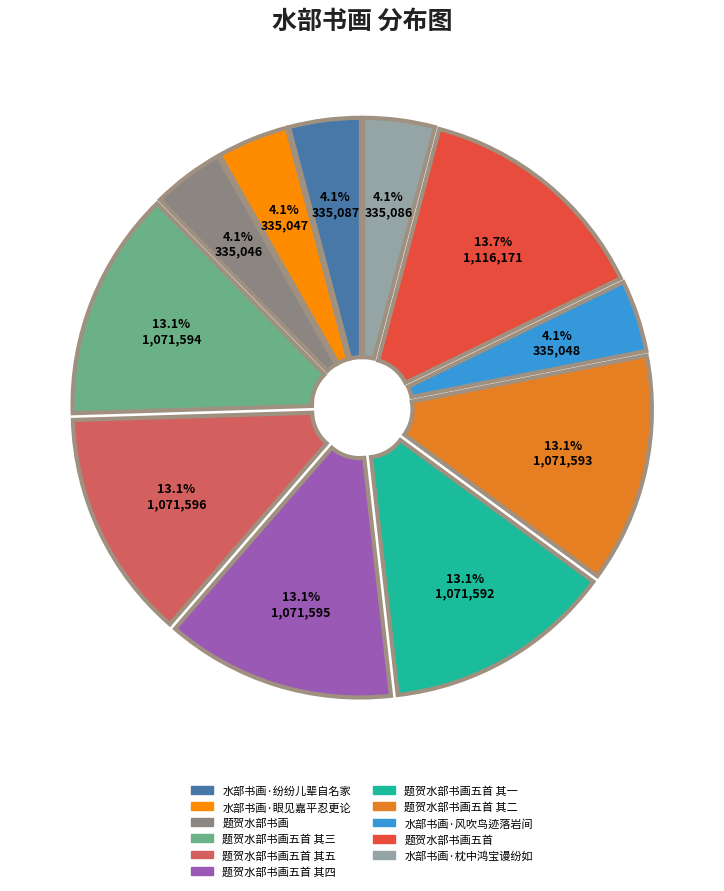

Which category has the biggest portion of the pie?

题贺水部书画五首